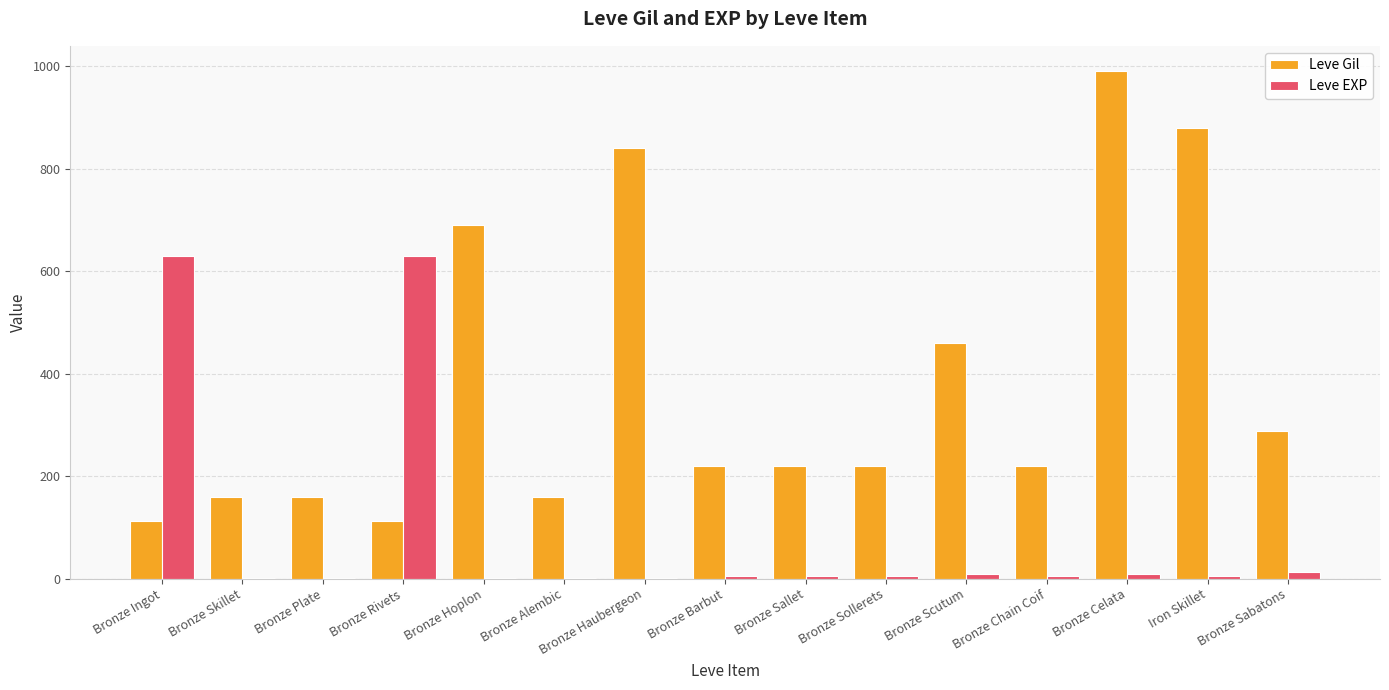

Is the value of Leve Gil at Bronze Sabatons greater than the value of Leve EXP at Bronze Scutum?

Yes